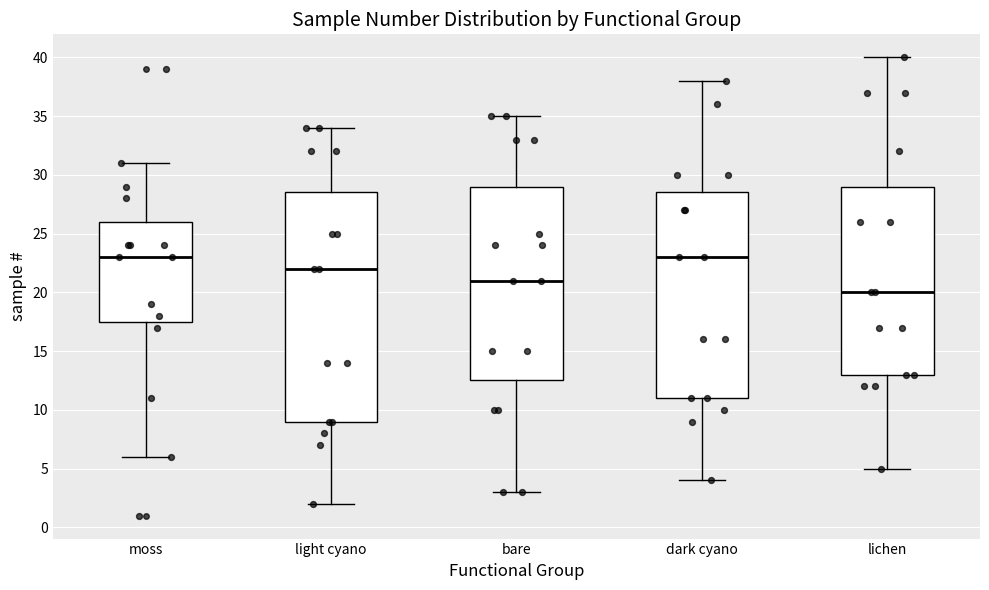

Where is the lower edge of the box for bare on the y-axis? The values are not printed on the chart, so give them approximately, as read against the axis.

12.5